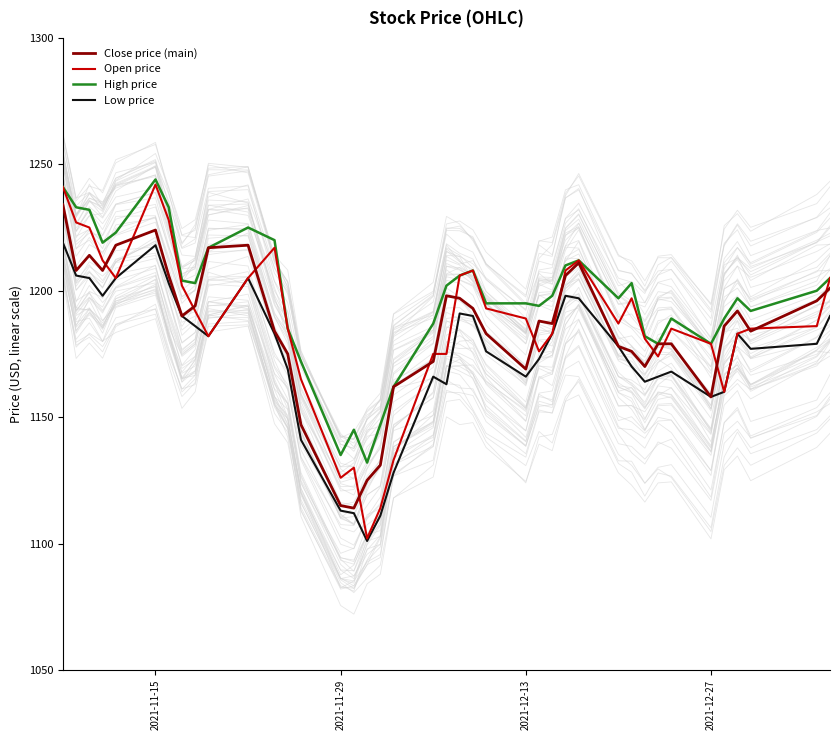

Reading right to left, list all the values displayed in this chart.

Close price (main): 1201	1196	1184	1192	1186	1158	1179	1179	1170	1176	1178	1211	1206	1187	1188	1169	1183	1193	1197	1198	1172	1162	1131	1125	1114	1115	1147	1175	1184	1218	1217	1194	1190	1206	1224	1218	1208	1214	1208	1234
Open price: 1205	1186	1185	1183	1160	1179	1185	1174	1181	1197	1187	1212	1208	1183	1176	1189	1193	1208	1206	1175	1175	1133	1114	1102	1130	1126	1165	1185	1217	1205	1182	1192	1202	1228	1242	1205	1212	1225	1227	1241
High price: 1205	1200	1192	1197	1189	1179	1189	1179	1182	1203	1197	1212	1210	1198	1194	1195	1195	1208	1206	1202	1187	1162	1147	1132	1145	1135	1172	1185	1220	1225	1217	1203	1204	1233	1244	1223	1219	1232	1233	1241
Low price: 1190	1179	1177	1183	1160	1158	1168	1166	1164	1170	1178	1197	1198	1183	1173	1166	1176	1190	1191	1163	1166	1128	1111	1101	1112	1113	1141	1169	1183	1205	1182	1186	1190	1203	1218	1205	1198	1205	1206	1219